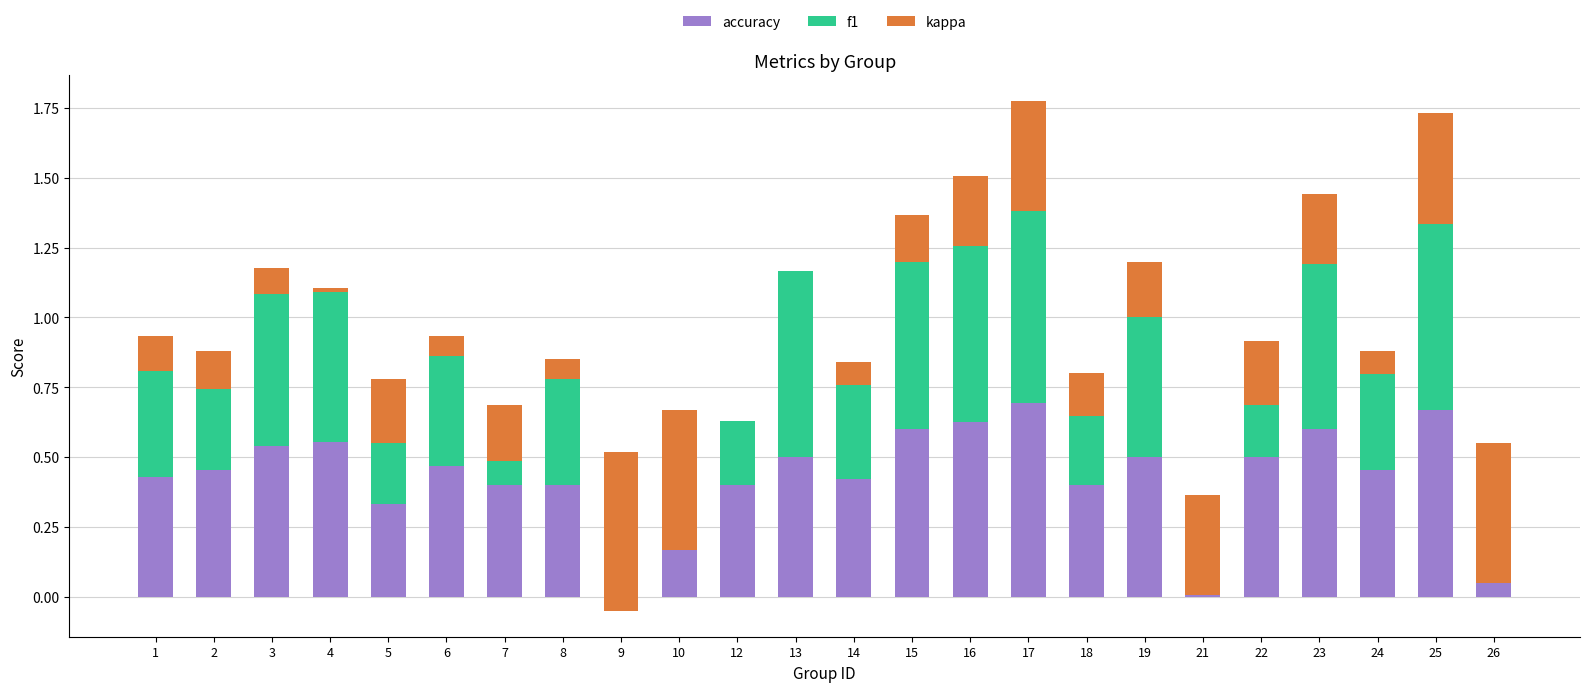

At which label does accuracy reach its minimum?

21